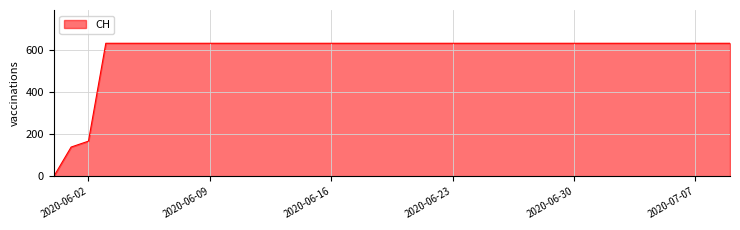

What is the greatest value displayed?

631